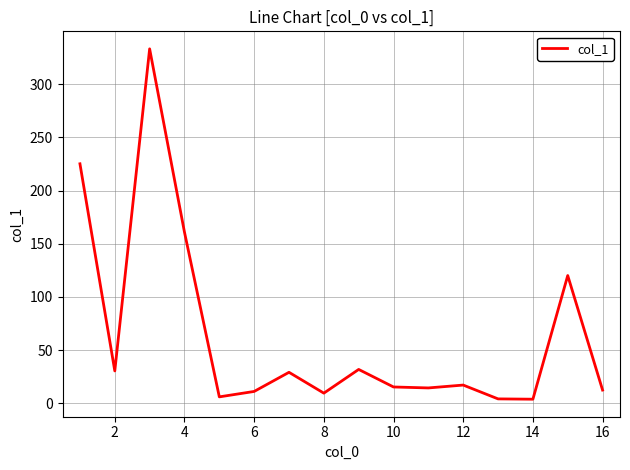

What is the difference between the second highest and second lowest values?

221.1